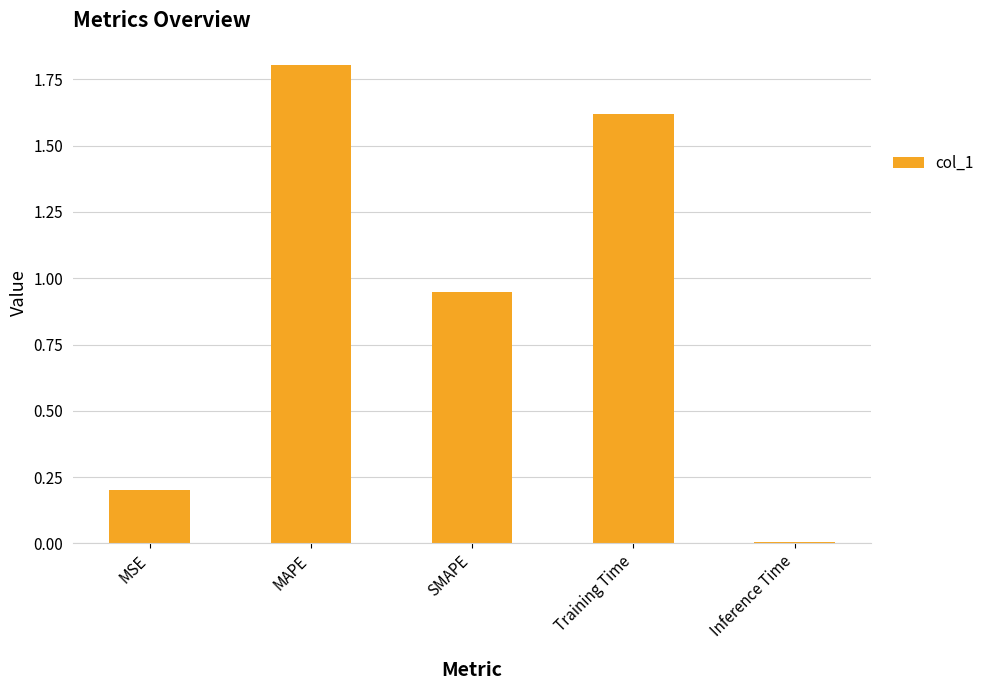

What is the difference between the values at MSE and Training Time?

1.4